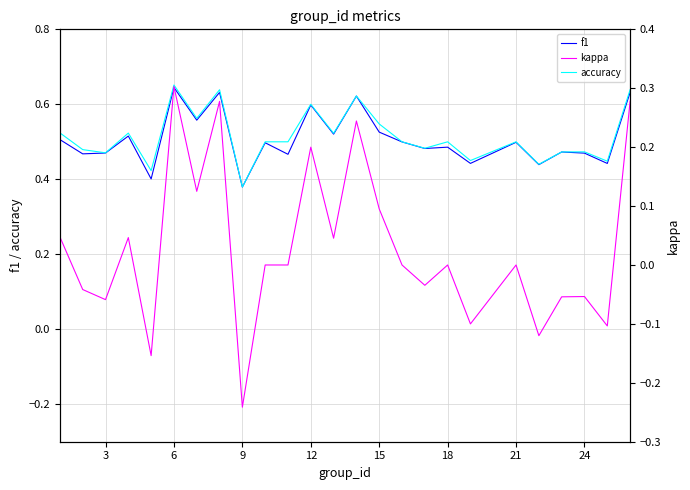

What are all the series names shown in the legend?

f1, accuracy, kappa